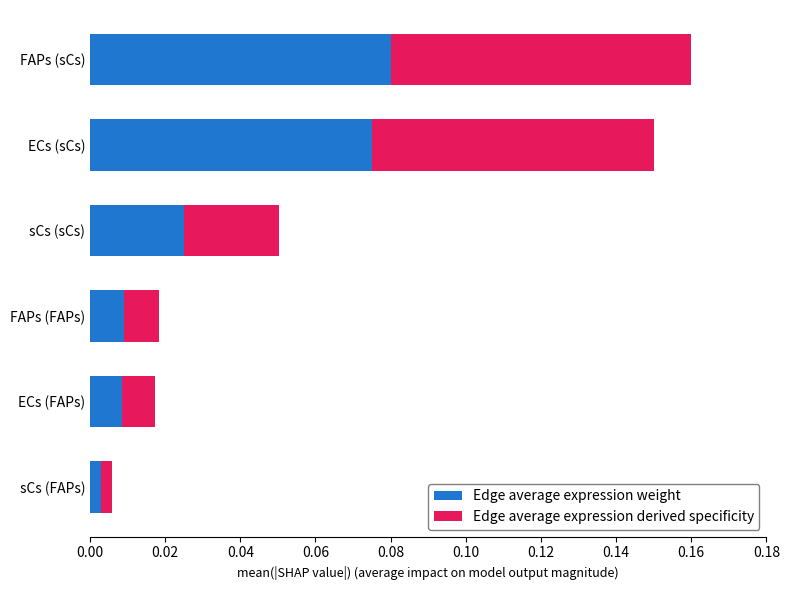

Which category has the highest value in the Edge average expression weight series?

FAPs (sCs)